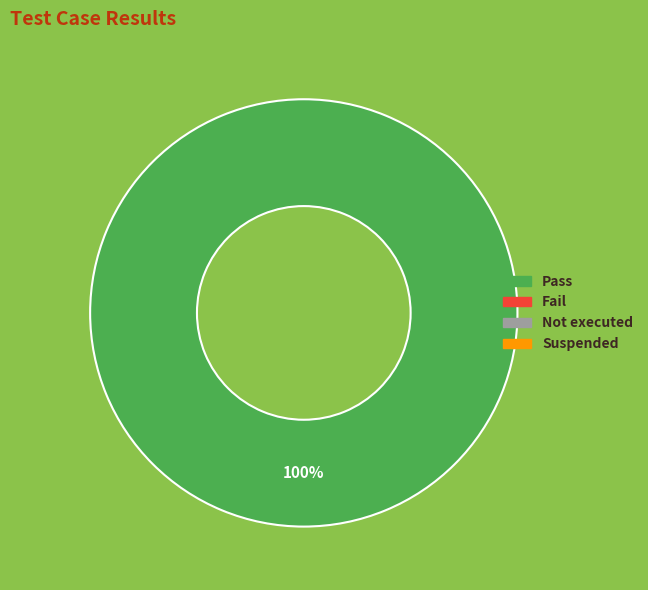

Is there any slice that represents more than half of the pie?

Yes